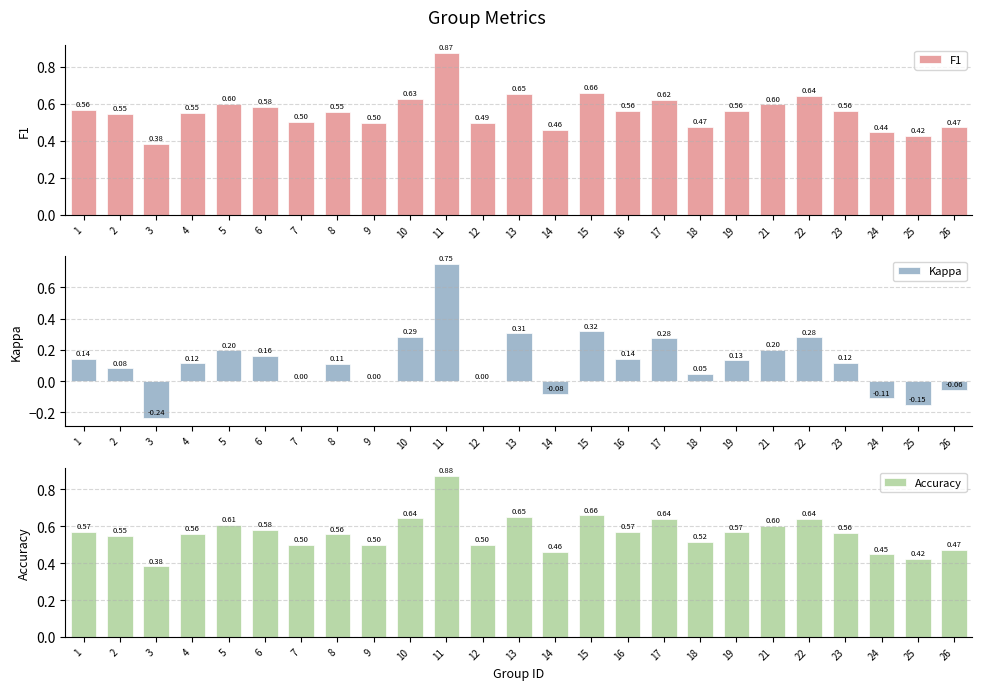

How many bars are there in each group?

3